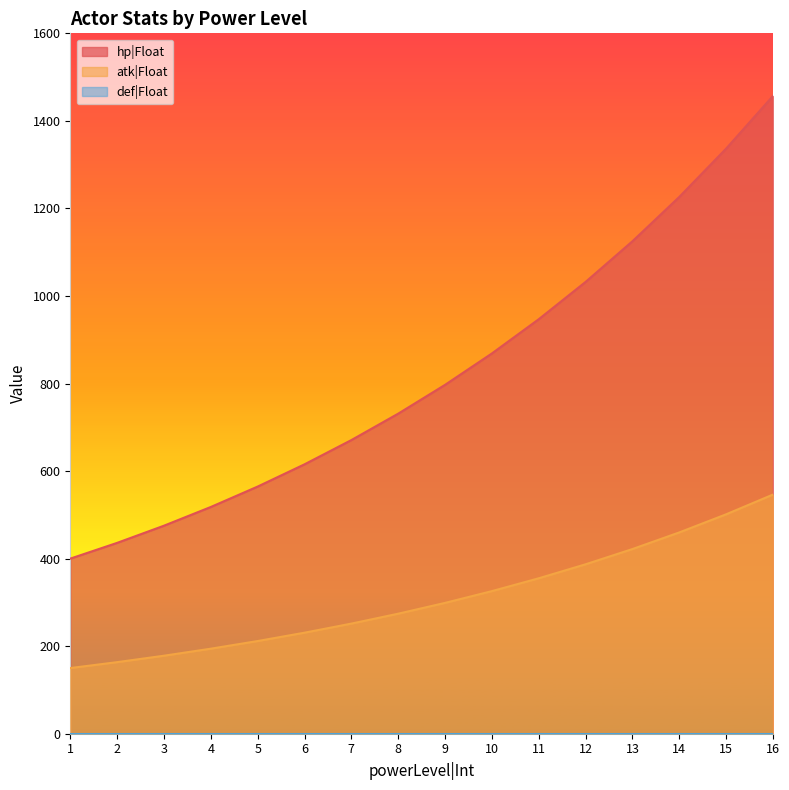

Rank the categories by atk|Float value from lowest to highest.

1, 2, 3, 4, 5, 6, 7, 8, 9, 10, 11, 12, 13, 14, 15, 16